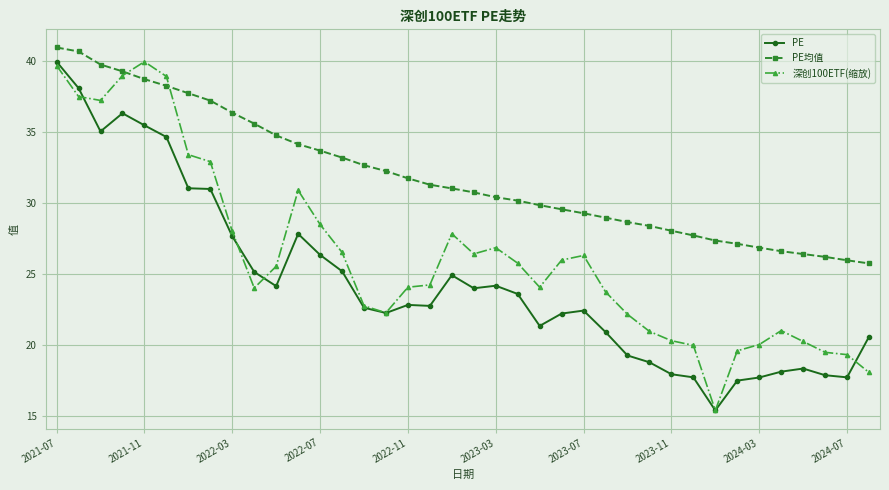

True or false: PE and PE均值 intersect in this chart.

False